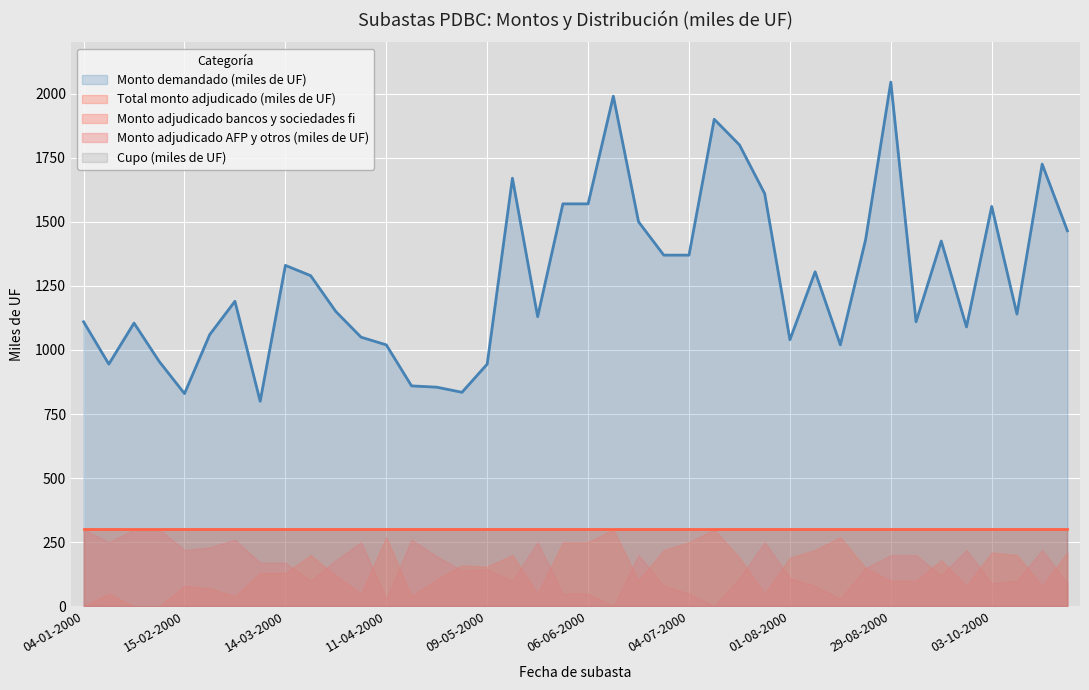

The value of Cupo (miles de UF) at 08-08-2000 is 300. True or false?

True